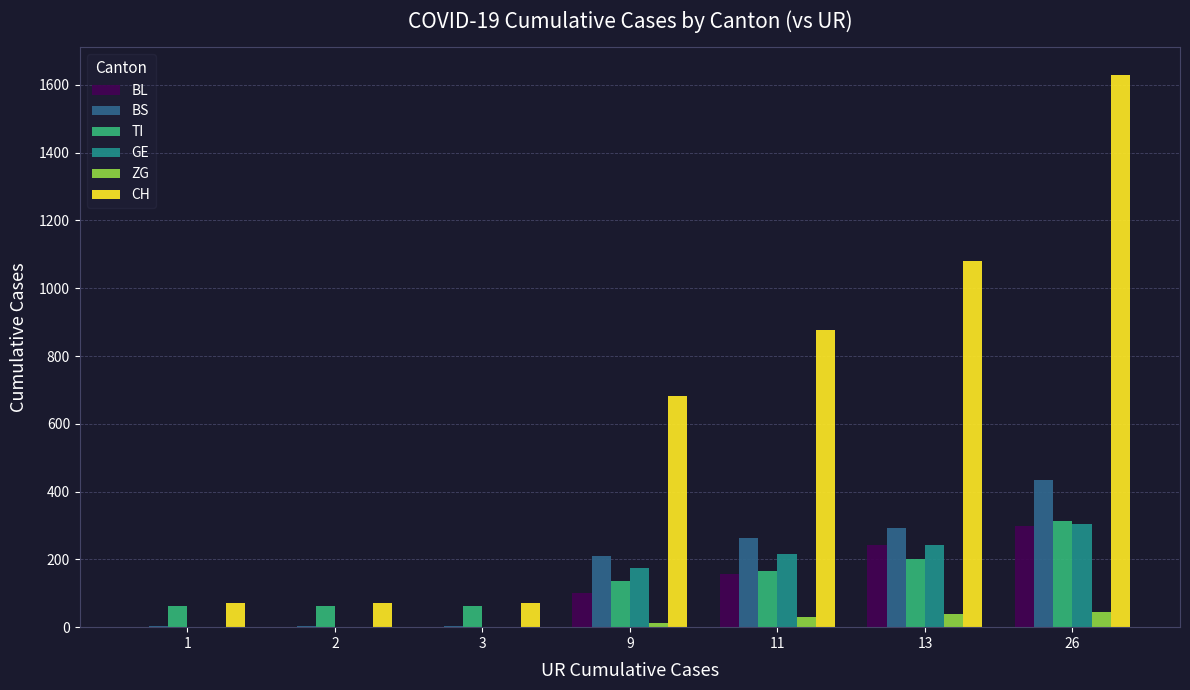

The value of ZG at 26 is 44. True or false?

True